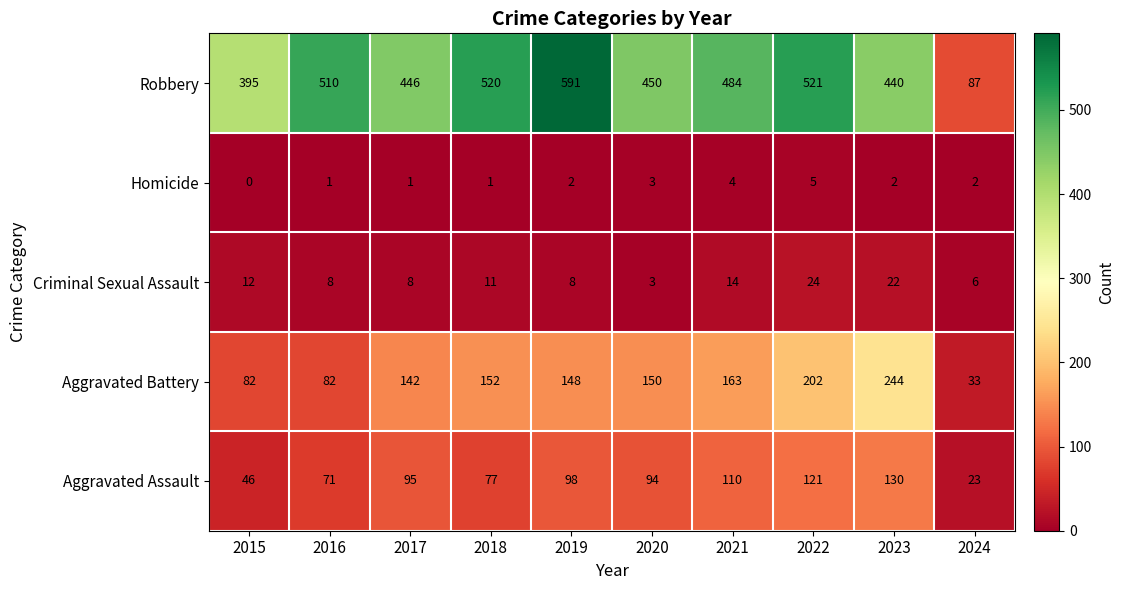

At which category is the sum across all series the highest?

2022